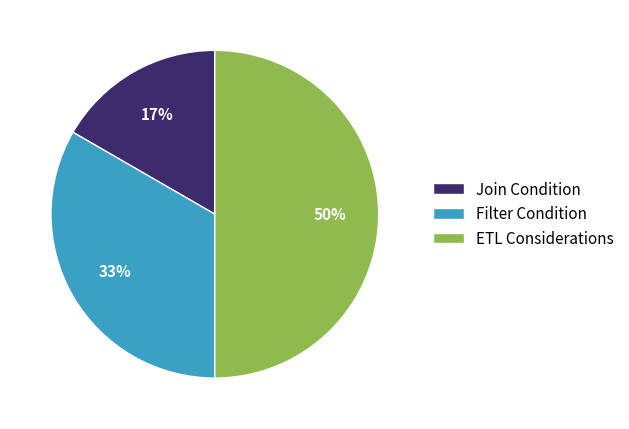

Which has a higher value, Join Condition or Filter Condition?

Filter Condition